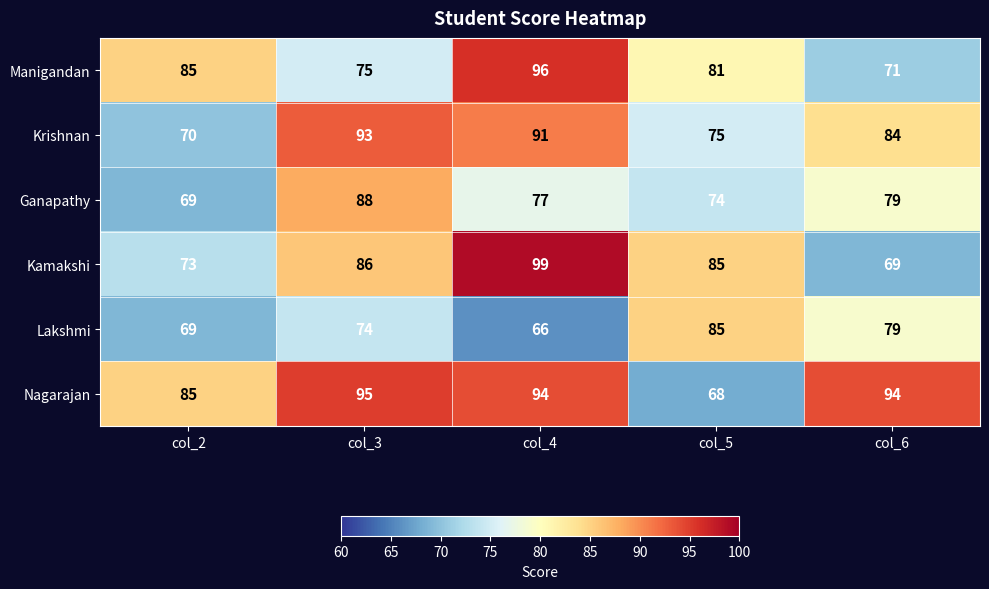

What is the greatest value displayed?

99